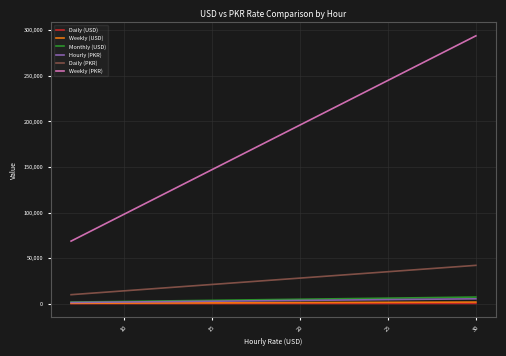

What is the lowest value of the Daily (PKR) series?

9800